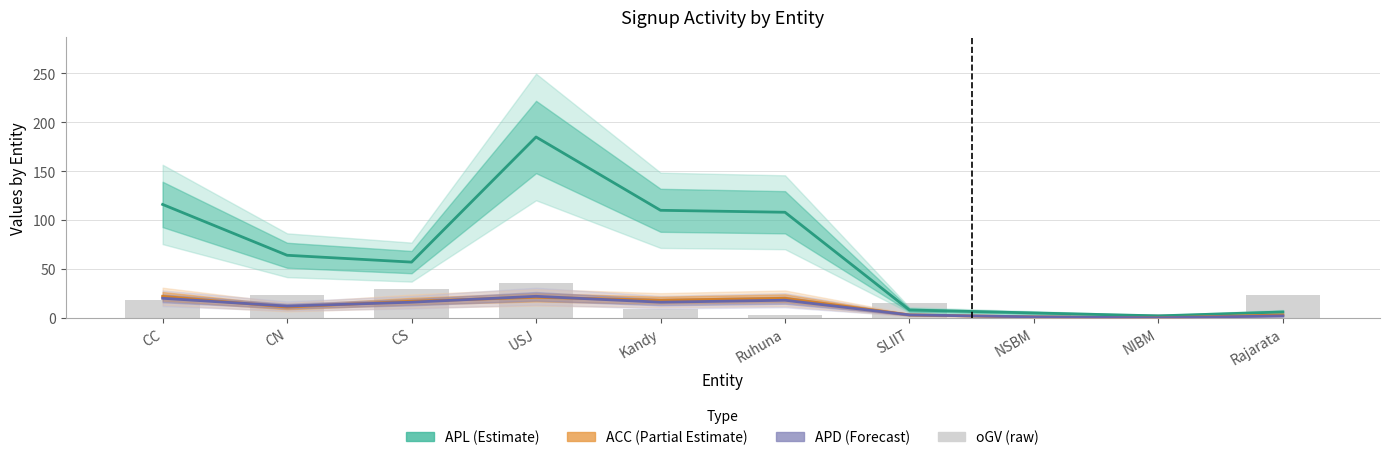

Where does the oGV (raw) series first go above 18?

CN